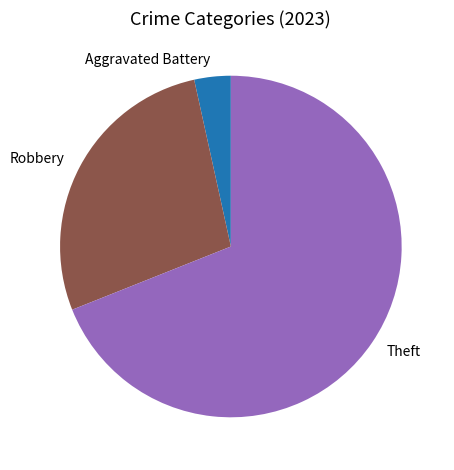

How many segments does this pie chart have?

3